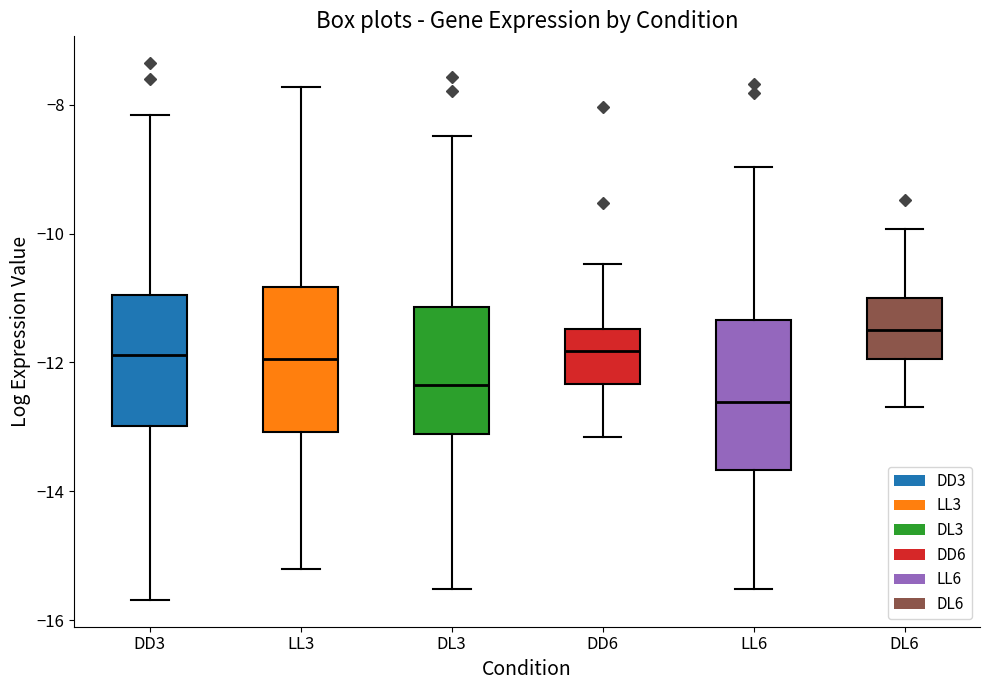

Where does the upper whisker of the box for LL6 end on the y-axis? The values are not printed on the chart, so give them approximately, as read against the axis.

-9.0